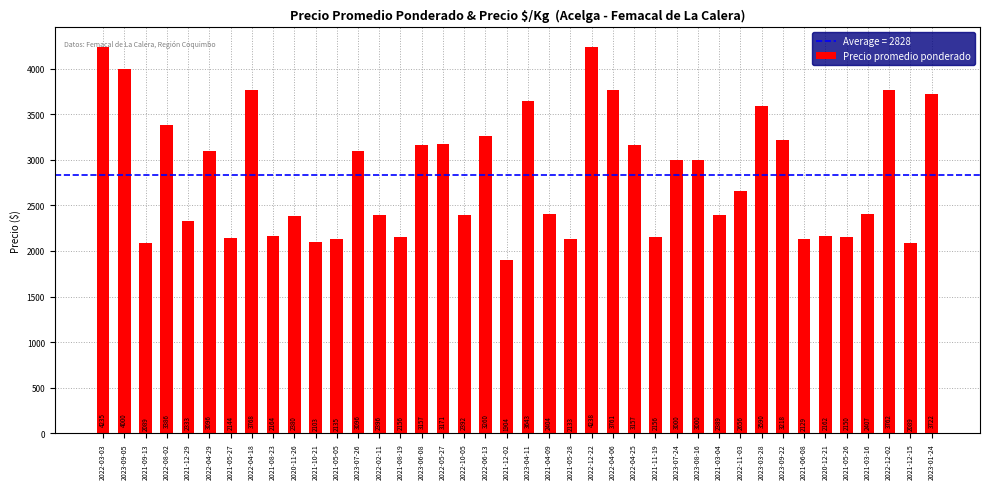

Reading right to left, what are all the values shown in this chart?

3722	2089	3762	2407	2150	2162	2129	3218	3590	2656	2389	3000	3000	2156	3157	3761	4238	2133	2404	3643	1904	3260	2392	3171	3157	2156	2396	3096	2135	2103	2380	2164	3768	2144	3096	2333	3386	2089	4000	4235